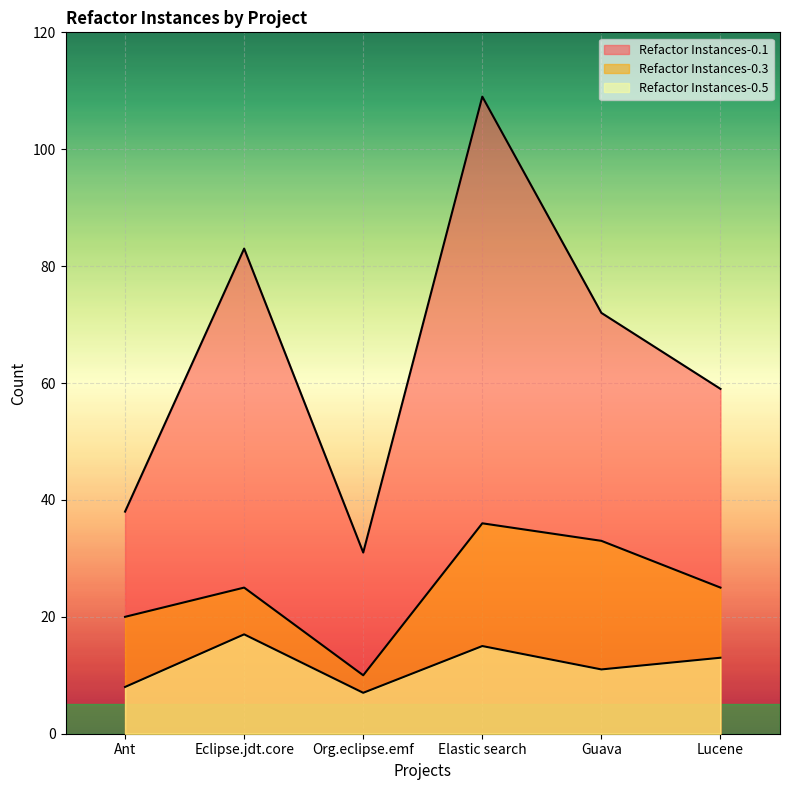

At how many categories does at least one series exceed 74?

2